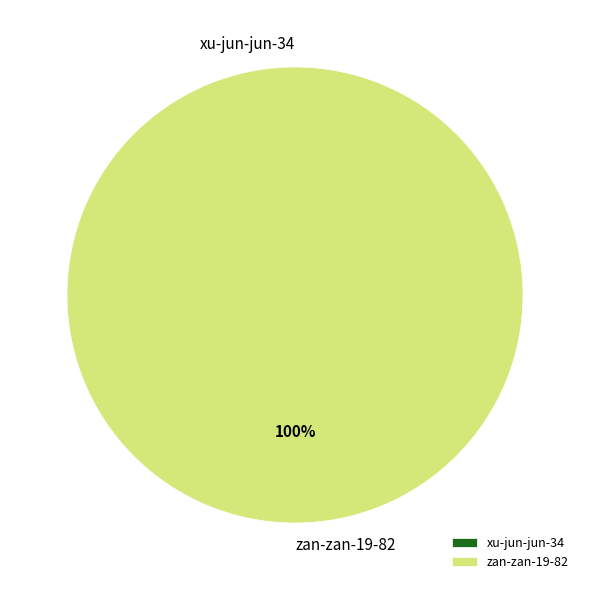

Which category has the smallest portion of the pie?

xu-jun-jun-34